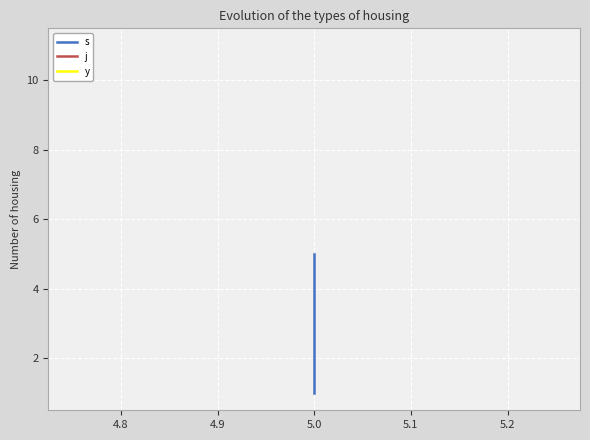

What is the total value across all series at 5.0?

13